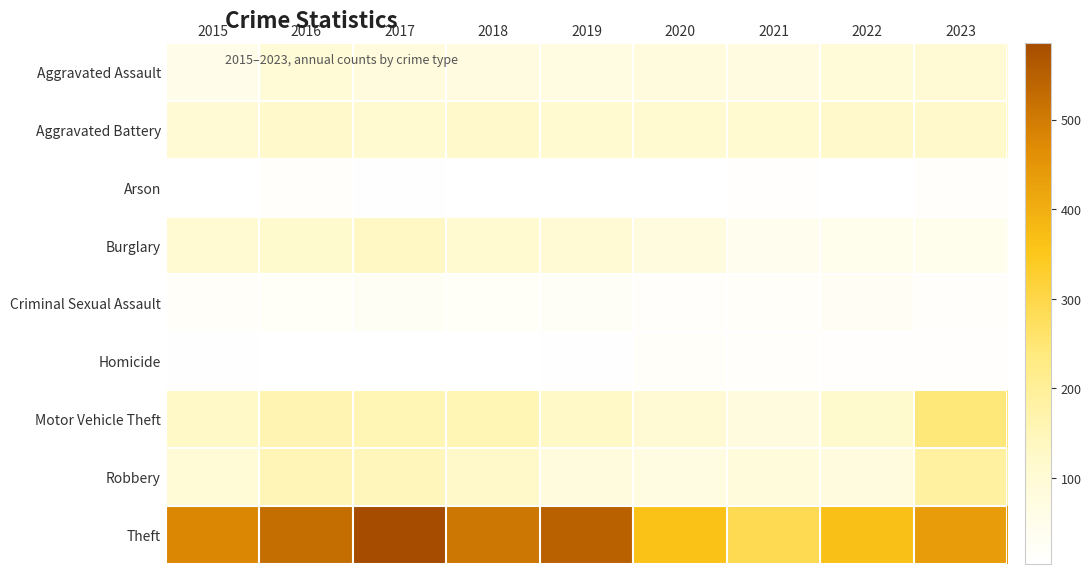

Reading left to right, what are all the values shown in this chart?

Aggravated Assault: 2015=52	2016=97	2017=84	2018=76	2019=73	2020=84	2021=76	2022=92	2023=103
Aggravated Battery: 2015=102	2016=121	2017=115	2018=120	2019=114	2020=111	2021=111	2022=120	2023=122
Arson: 2015=5	2016=16	2017=8	2018=5	2019=5	2020=4	2021=12	2022=4	2023=14
Burglary: 2015=107	2016=119	2017=133	2018=111	2019=106	2020=80	2021=45	2022=49	2023=51
Criminal Sexual Assault: 2015=21	2016=23	2017=28	2018=23	2019=25	2020=16	2021=19	2022=31	2023=16
Homicide: 2015=8	2016=6	2017=6	2018=4	2019=7	2020=20	2021=14	2022=12	2023=9
Motor Vehicle Theft: 2015=127	2016=160	2017=157	2018=155	2019=128	2020=106	2021=81	2022=116	2023=243
Robbery: 2015=97	2016=154	2017=147	2018=125	2019=85	2020=74	2021=87	2022=81	2023=187
Theft: 2015=479	2016=523	2017=586	2018=507	2019=547	2020=362	2021=290	2022=364	2023=438